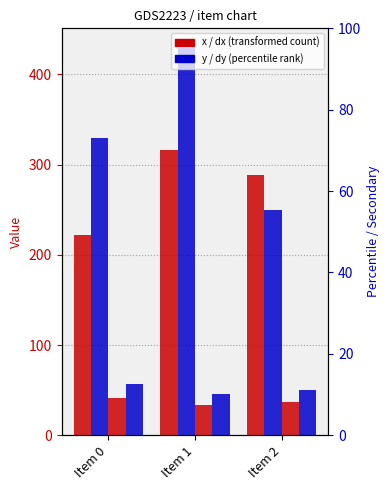

At which label is y closest to 339?

Item 0